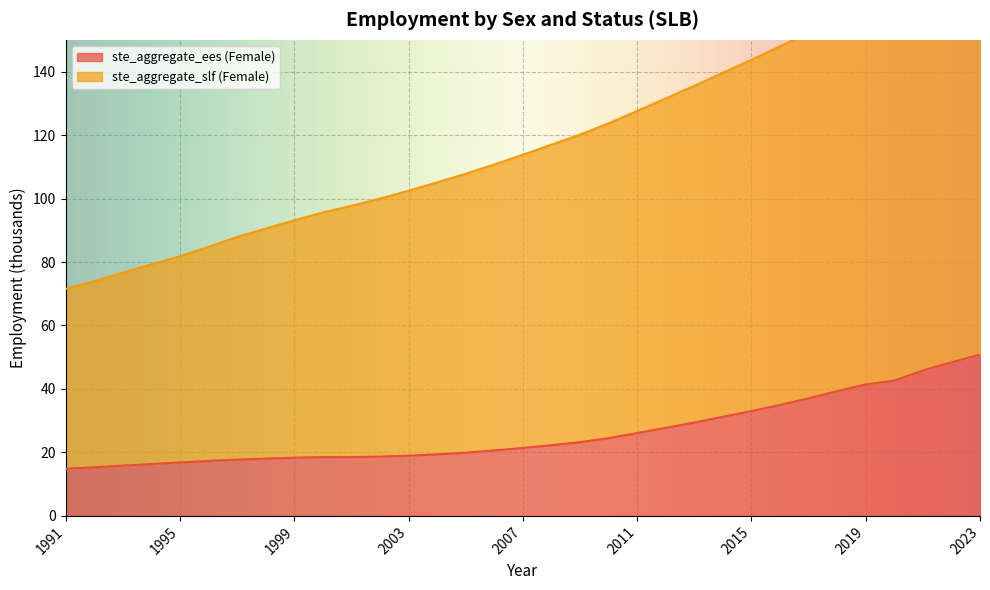

Rank the categories by ste_aggregate_slf (Female) value from highest to lowest.

2023, 2022, 2021, 2020, 2019, 2018, 2017, 2016, 2015, 2014, 2013, 2012, 2011, 2010, 2009, 2008, 2007, 2006, 2005, 2004, 2003, 2002, 2001, 2000, 1999, 1998, 1997, 1996, 1995, 1994, 1993, 1992, 1991